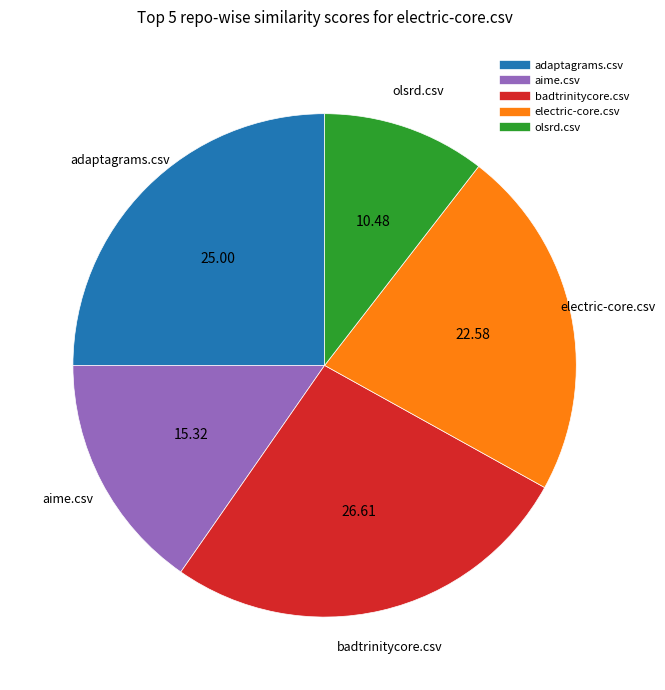

Is there any slice that represents more than half of the pie?

No